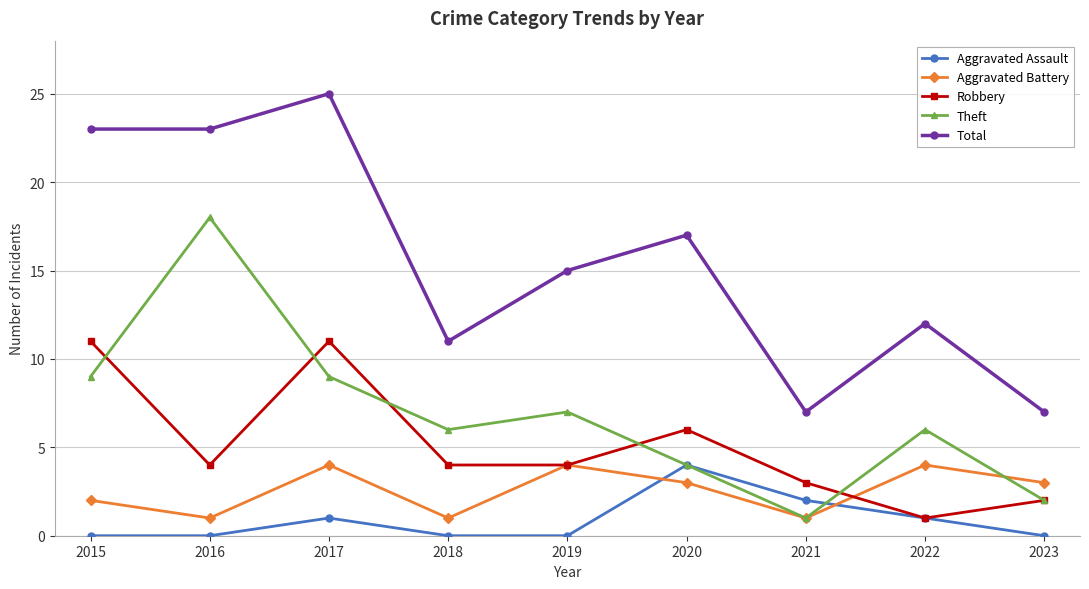

How many categories are shown in the chart?

9